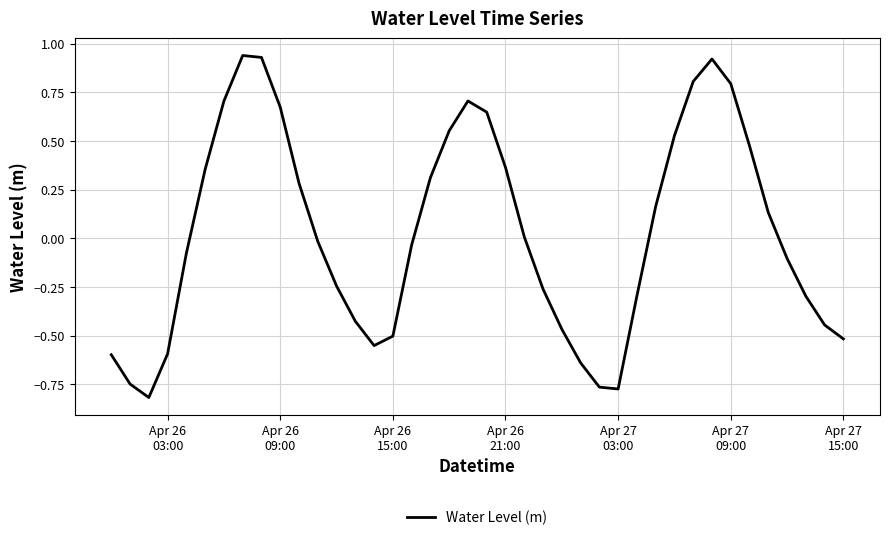

What is the difference between the maximum and minimum values?

1.8